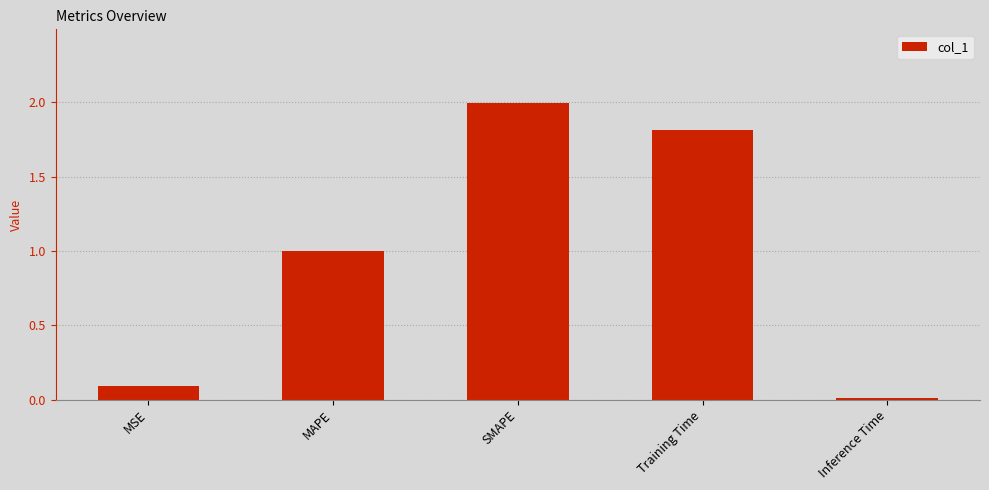

The value at SMAPE is 2.0. True or false?

True